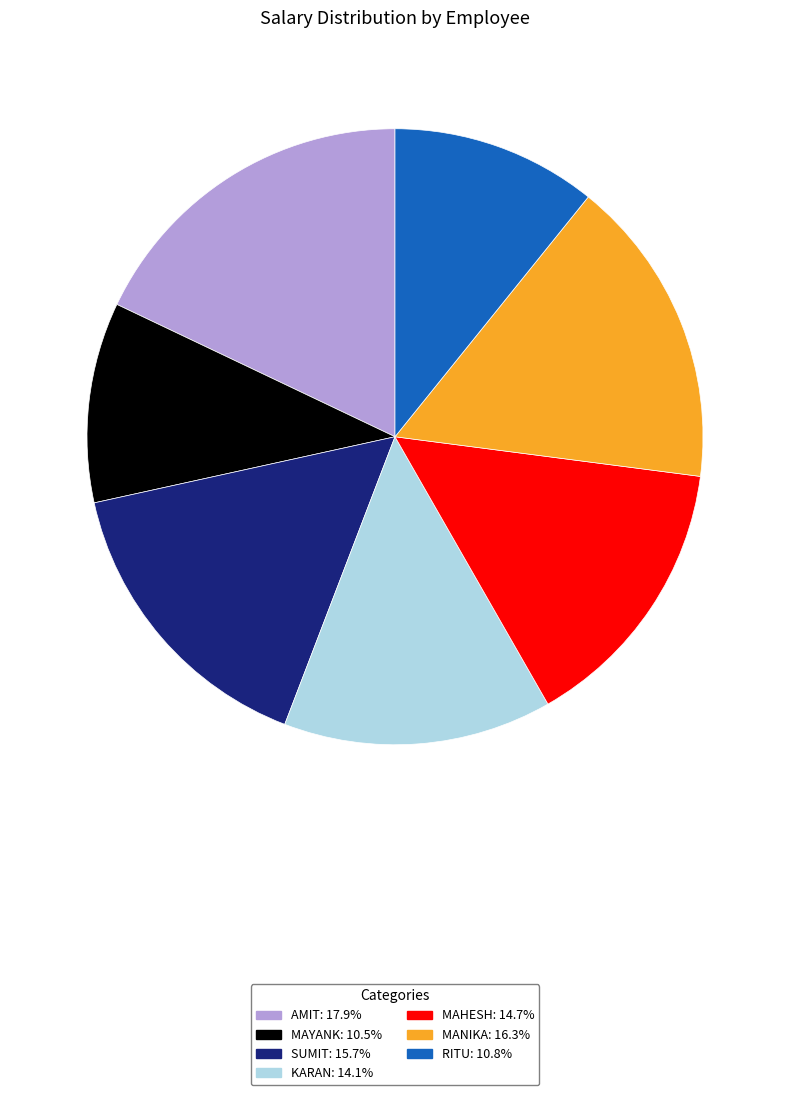

Does RITU account for over 50% of the chart?

No